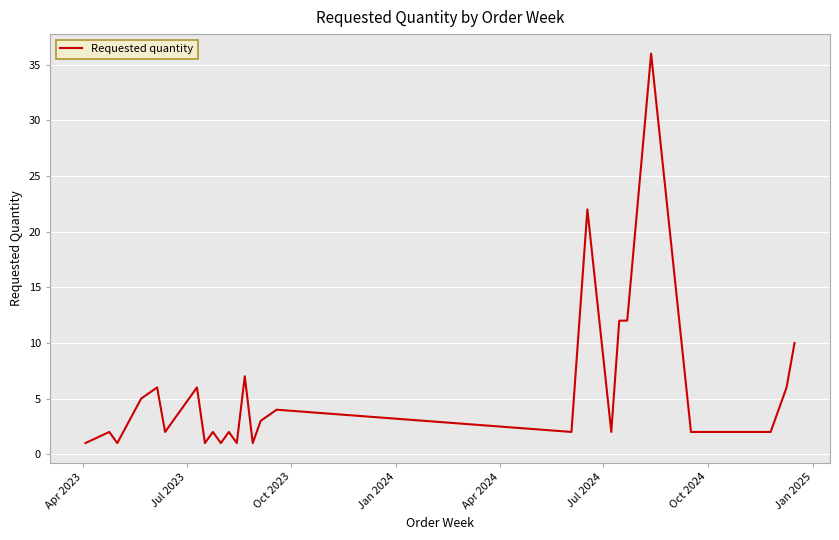

What is the greatest value displayed?

36